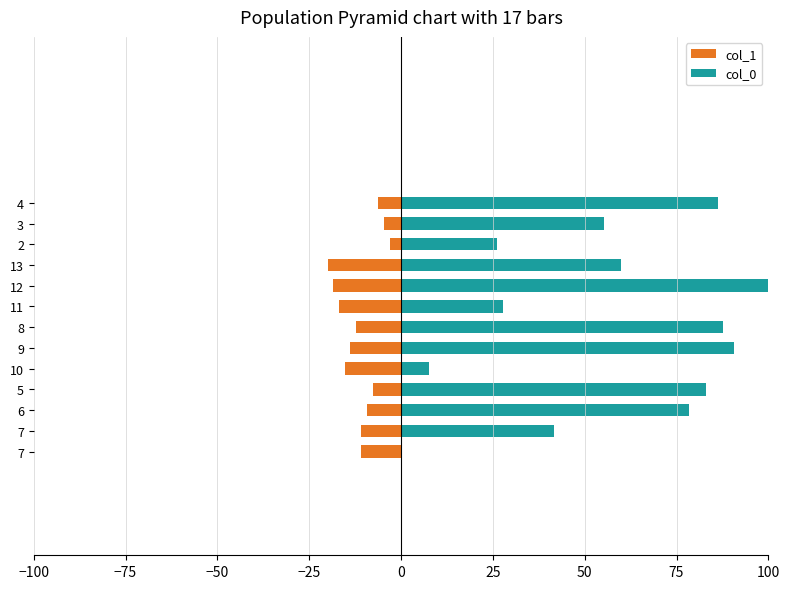

Which series changed the most between 7 and 12?

col_0